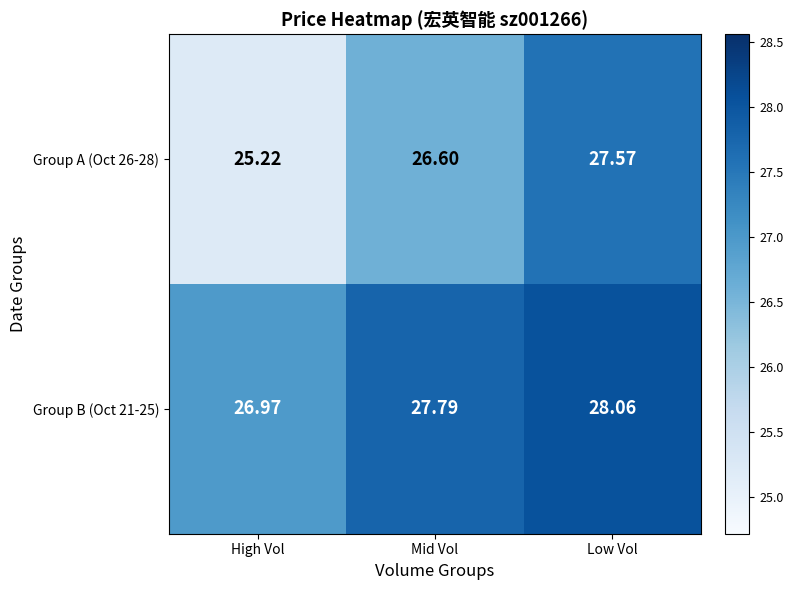

Where does the Group B (Oct 21-25) series first go above 27?

Mid Vol